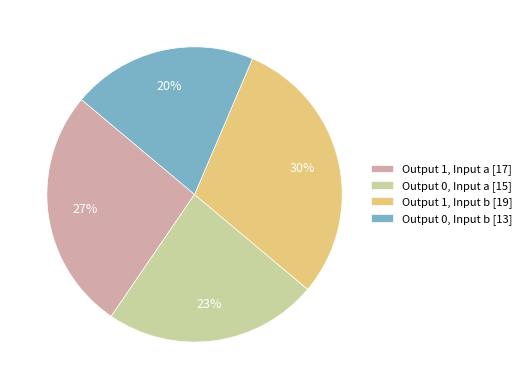

To the nearest percent, what percentage of the pie is Output 1, Input b [19]?

30%